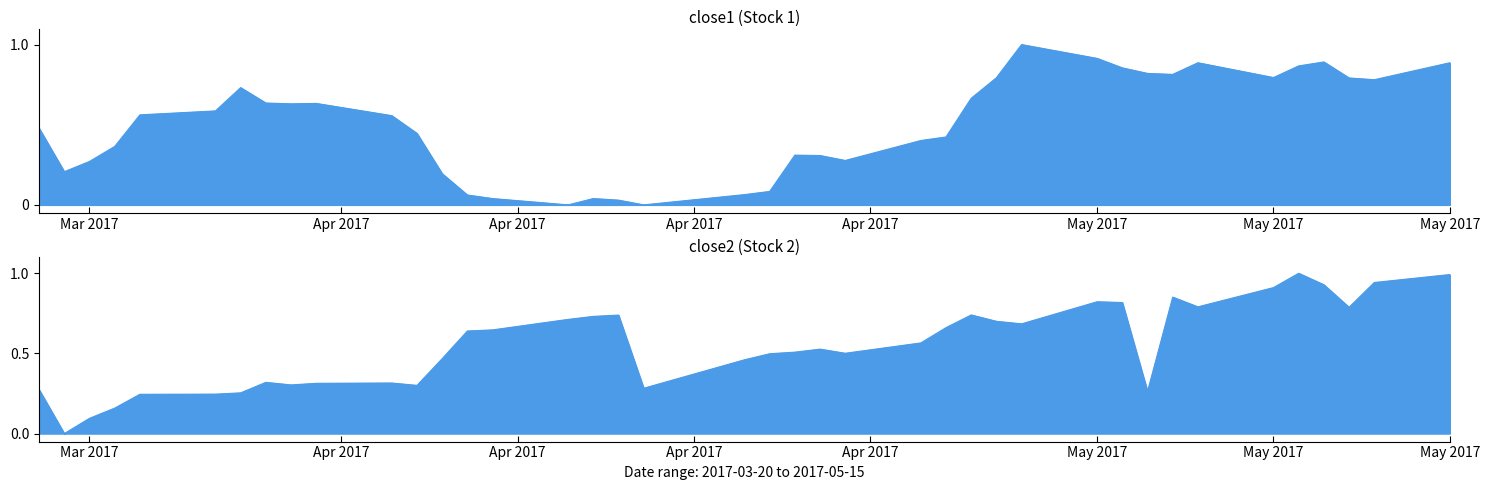

How many times do close1 and close2 cross each other?

7